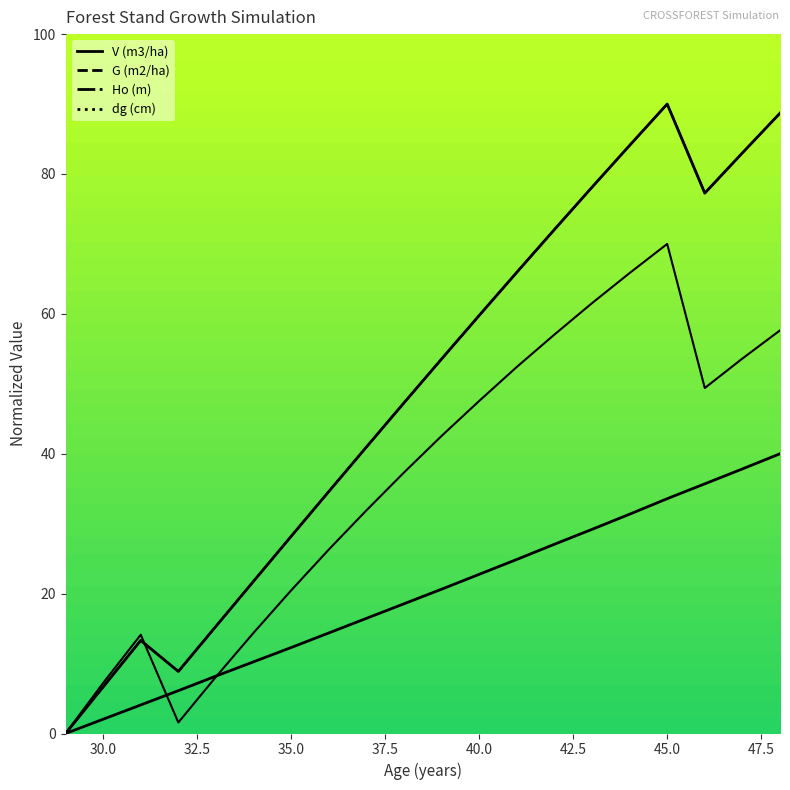

True or false: dg (cm) has a value of 47.3 at 38.

True